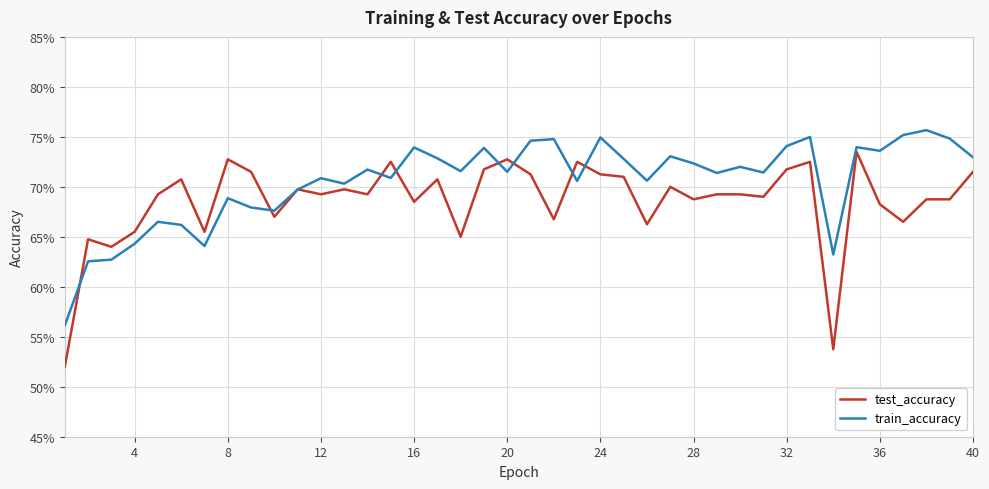

What are all the series names shown in the legend?

test_accuracy, train_accuracy